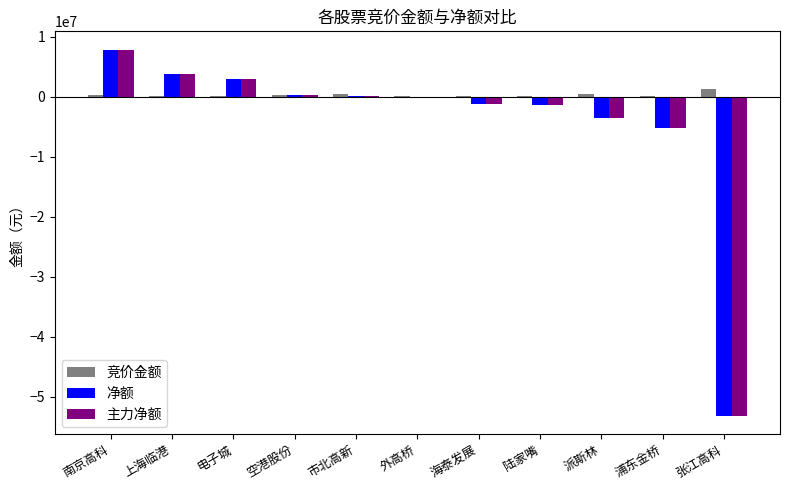

True or false: 竞价金额 has a value of 29216 at 电子城.

True